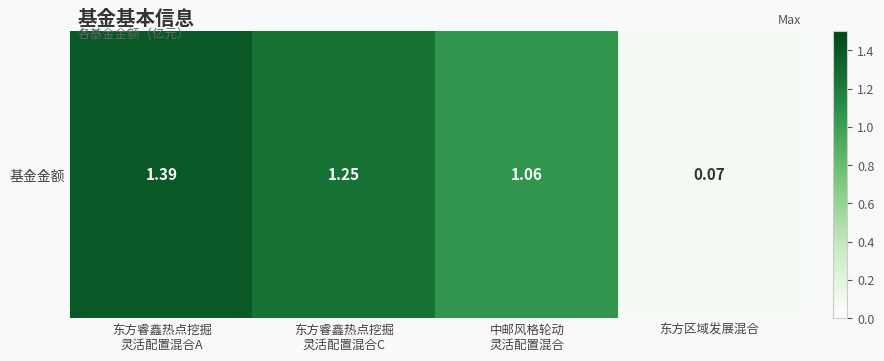

True or false: the data shows 1.9 at 中邮风格轮动
灵活配置混合.

False